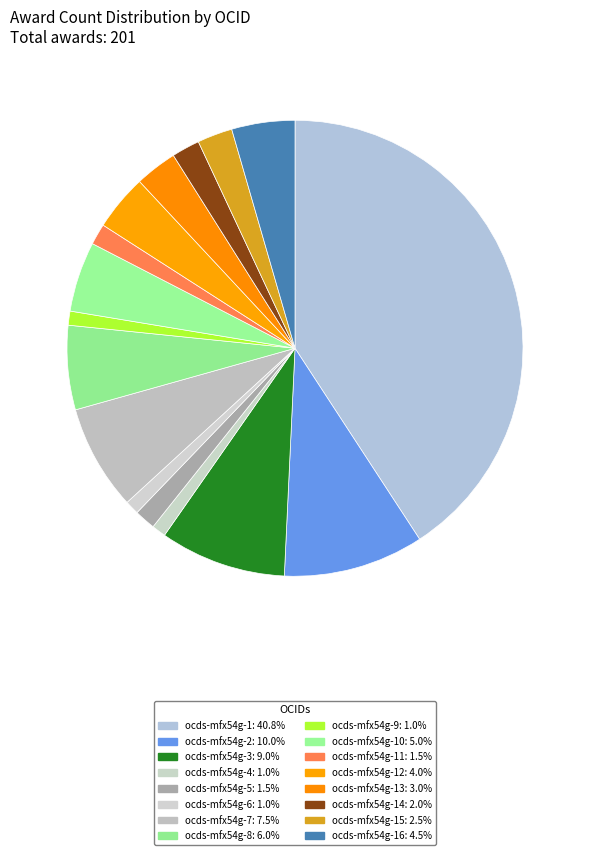

How many segments does this pie chart have?

16